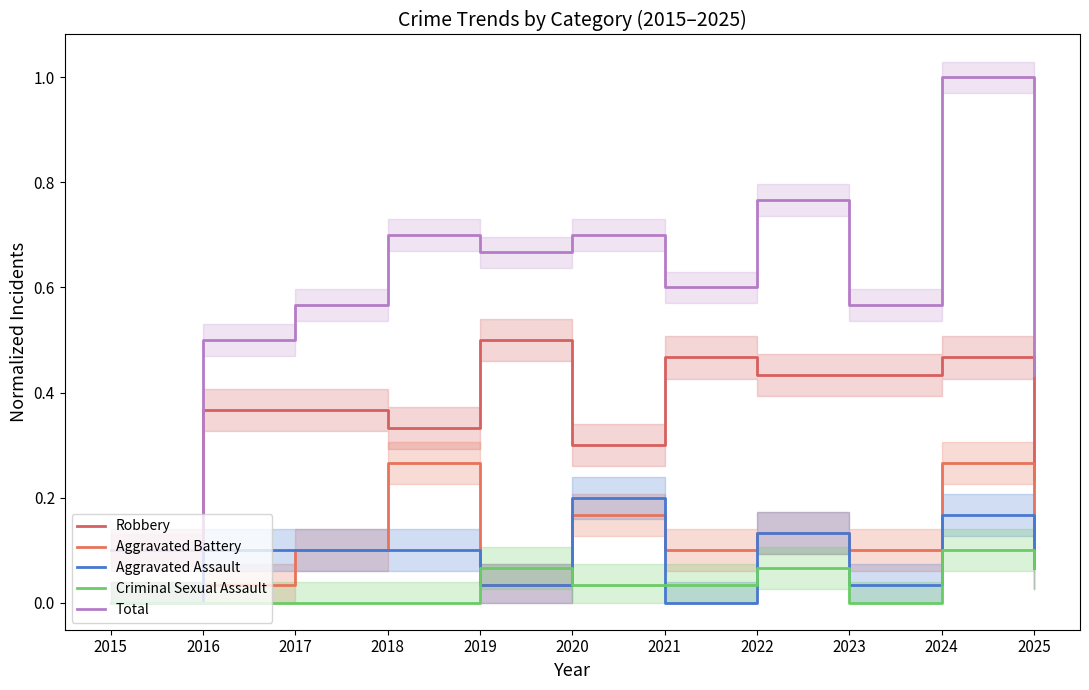

The value of Aggravated Assault at 2023 is 0.0. True or false?

True